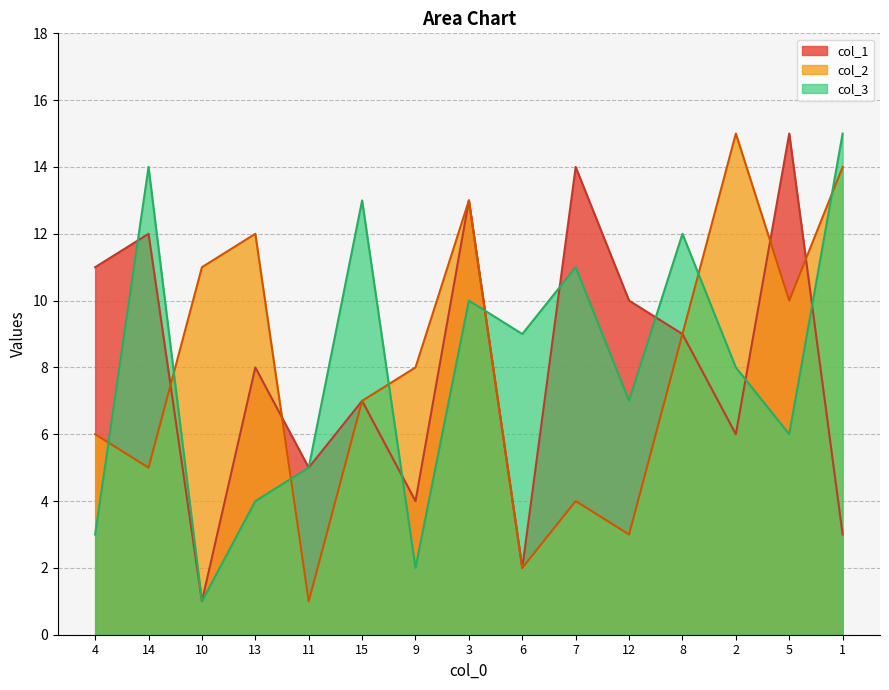

Where is the first local maximum for col_2?

13